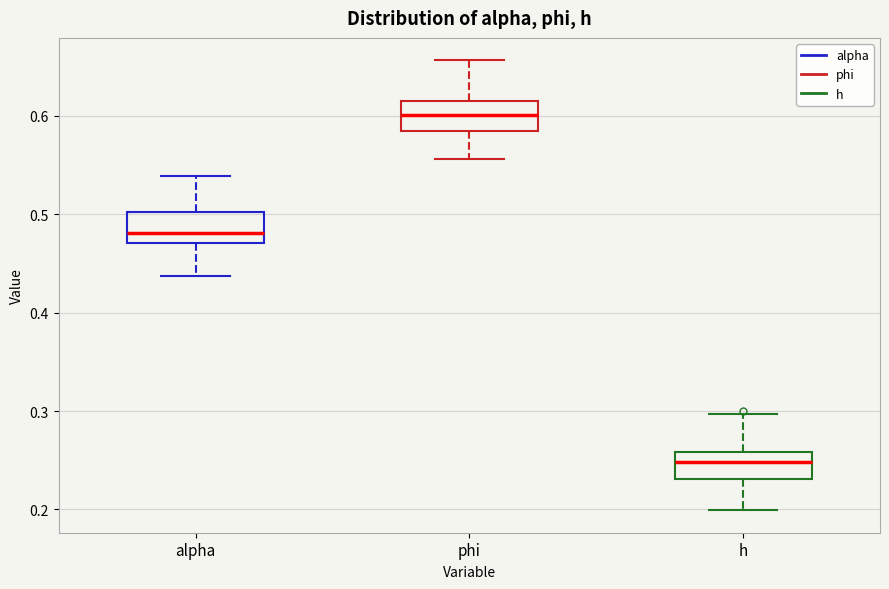

Where is the lower edge of the box for alpha on the y-axis? The values are not printed on the chart, so give them approximately, as read against the axis.

0.47